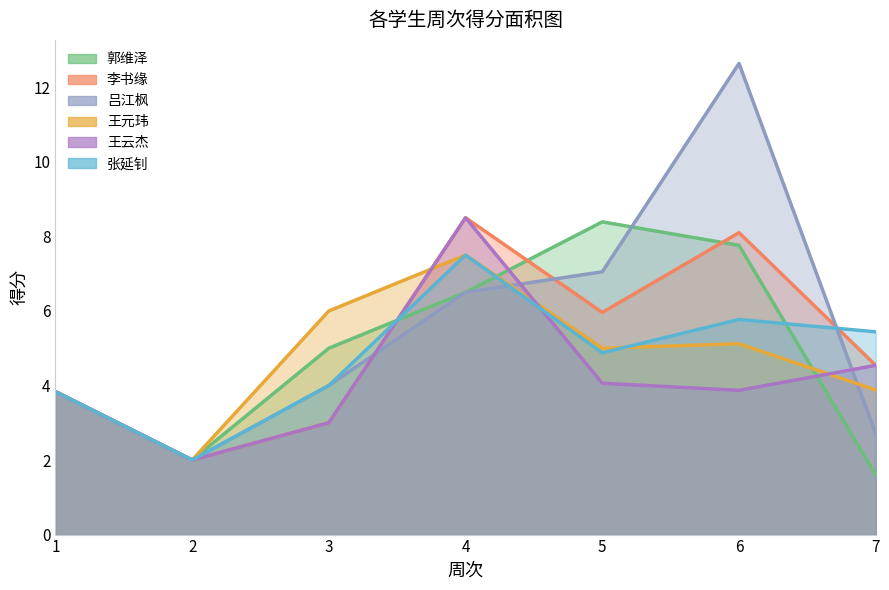

What is the total value across all series at 6?

43.3